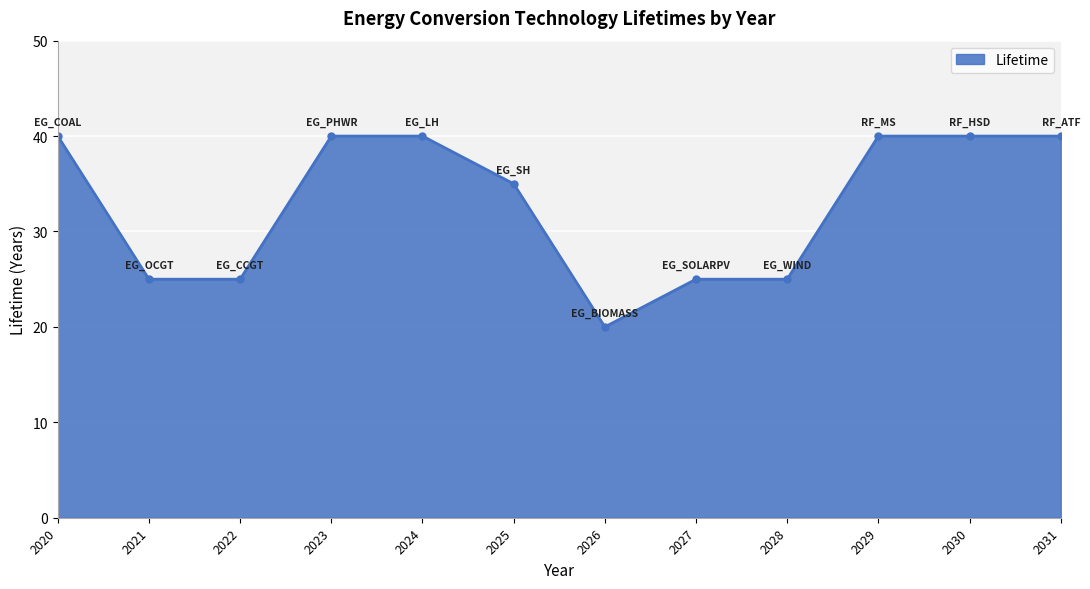

What is the maximum value shown in the chart?

40